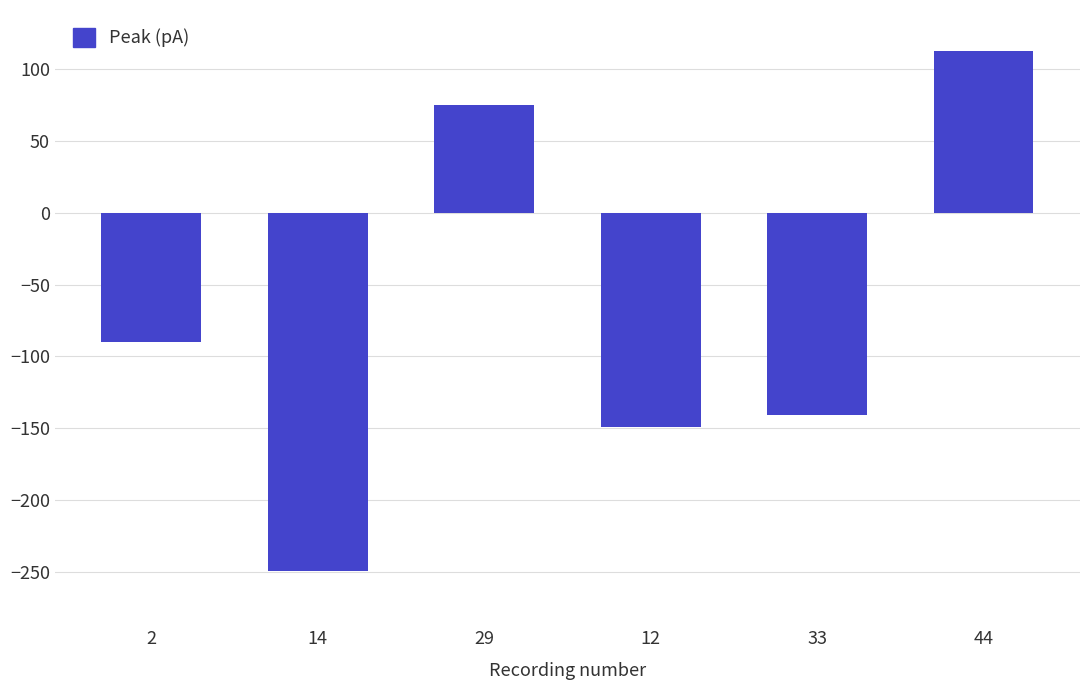

The chart shows a value of -140.8 at 33. True or false?

True